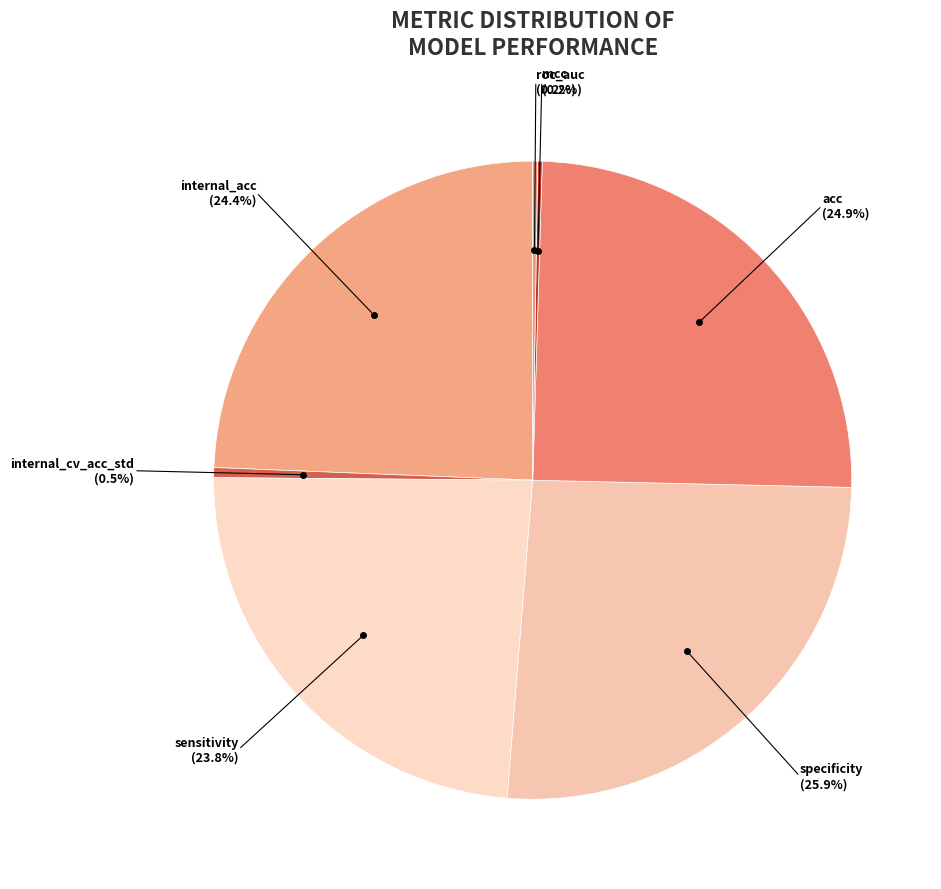

To the nearest percent, what is the average slice percentage?

14%